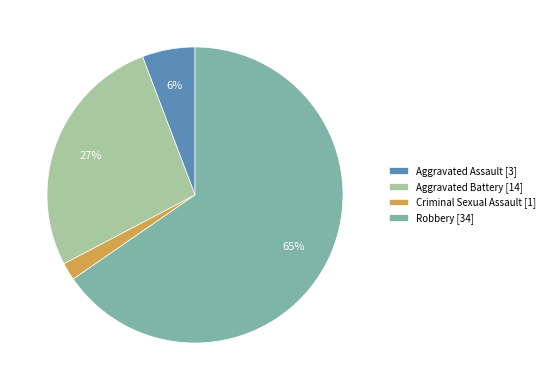

Is there a majority slice in this chart?

Yes